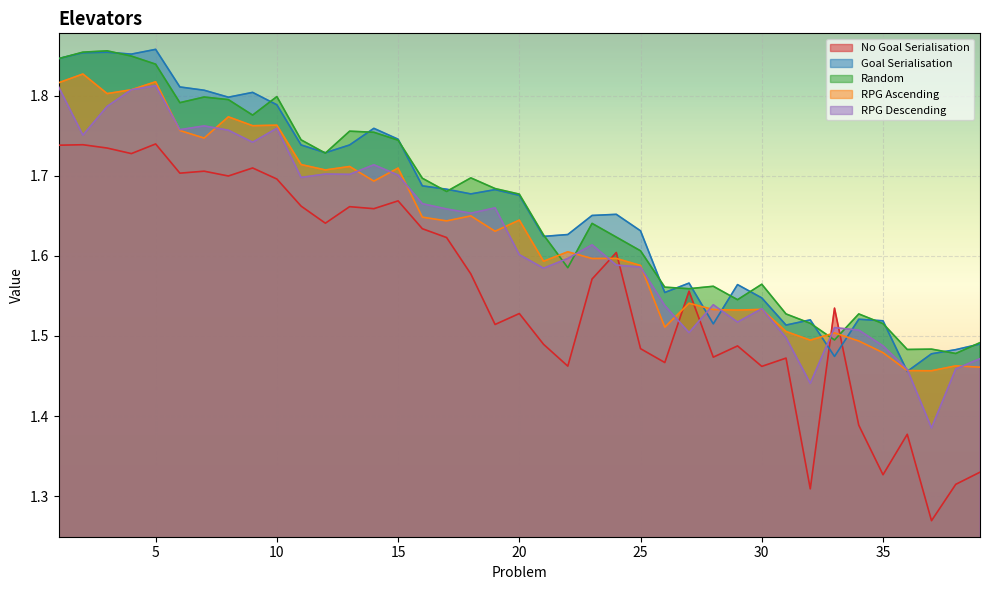

Which series changed the most between 30 and 32?

No Goal Serialisation